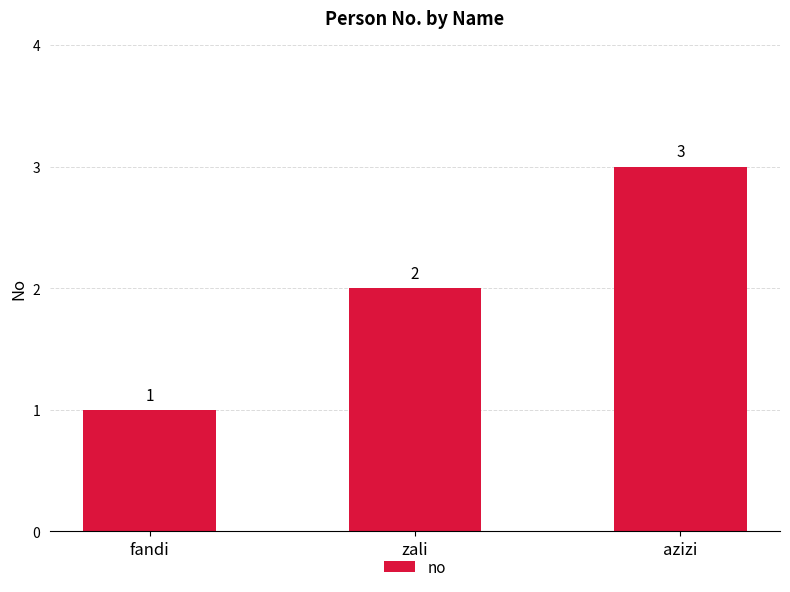

What is the change in value from fandi to azizi?

+2